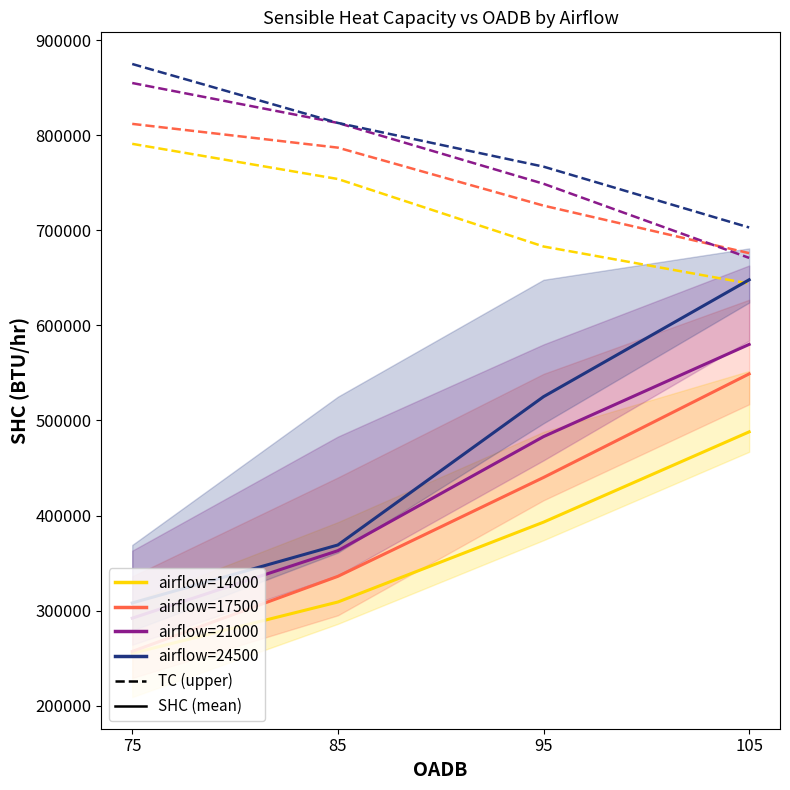

The value of SHC airflow=17500 at 75 is 257000. True or false?

True